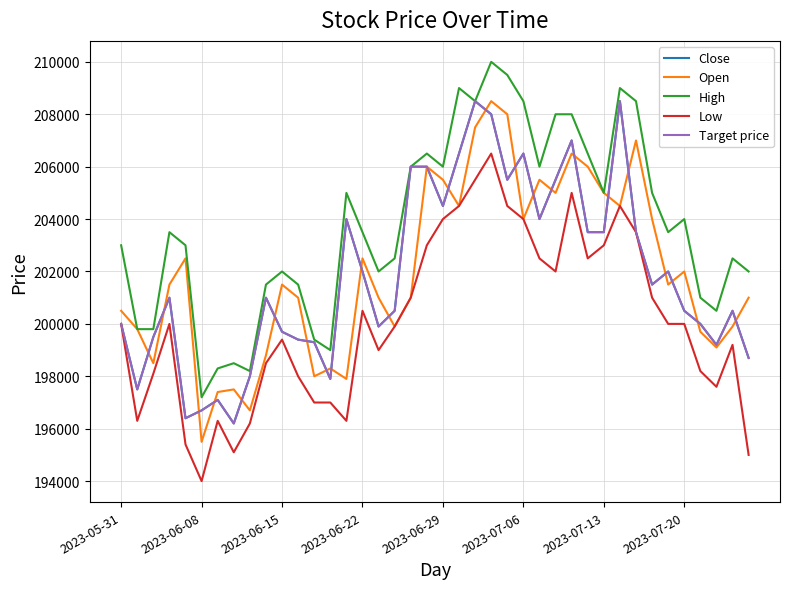

Does the chart display data point markers on the line(s)?

No